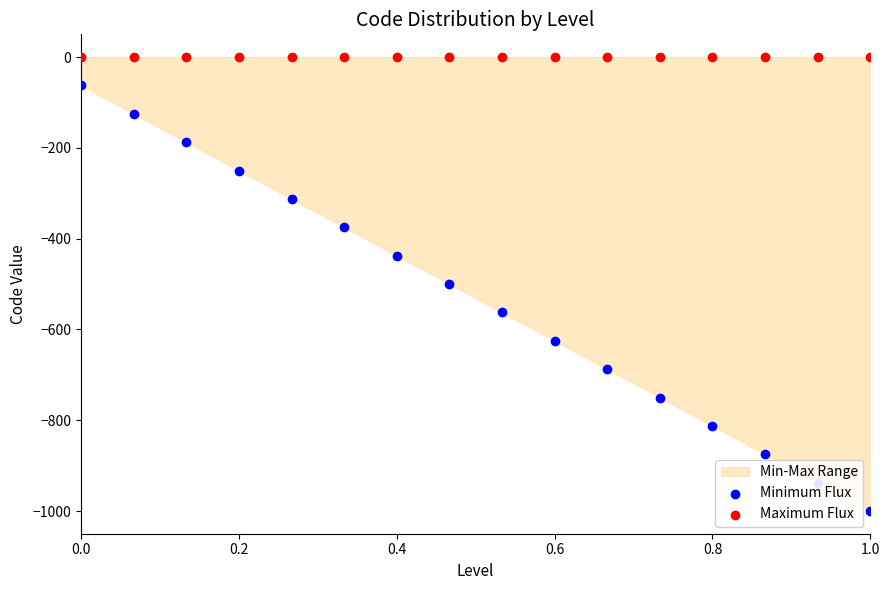

What is the total value across all series at 0.0?

-62.5